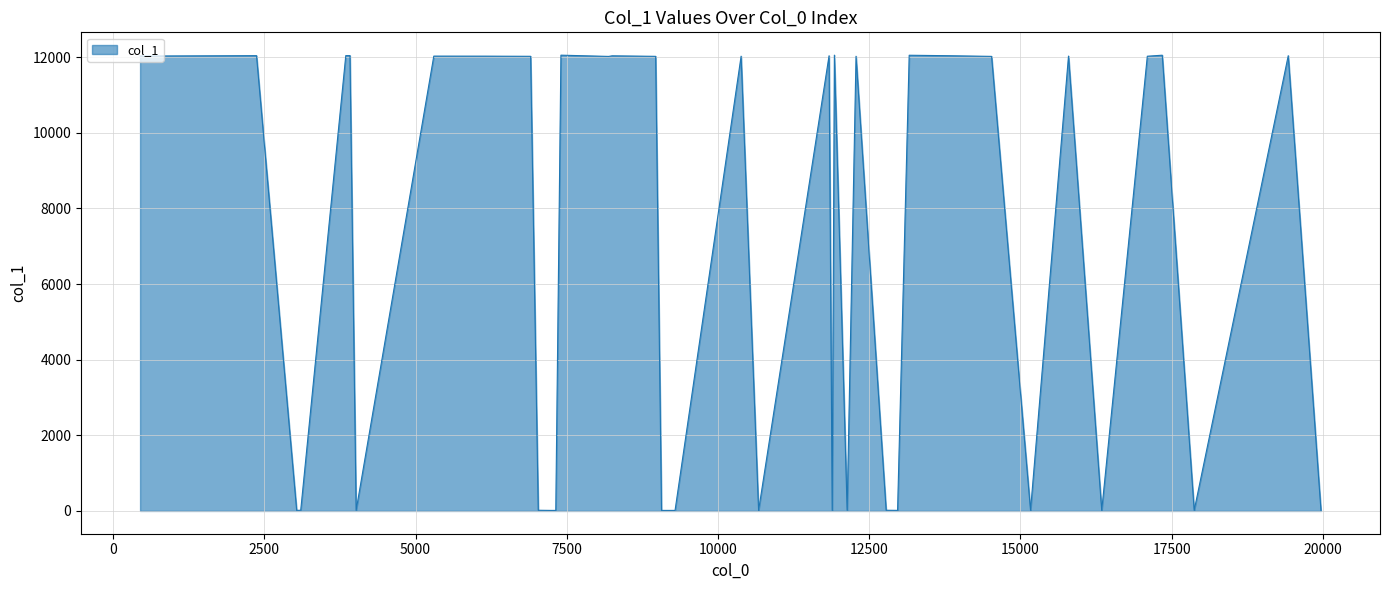

What is the greatest value displayed?

12055